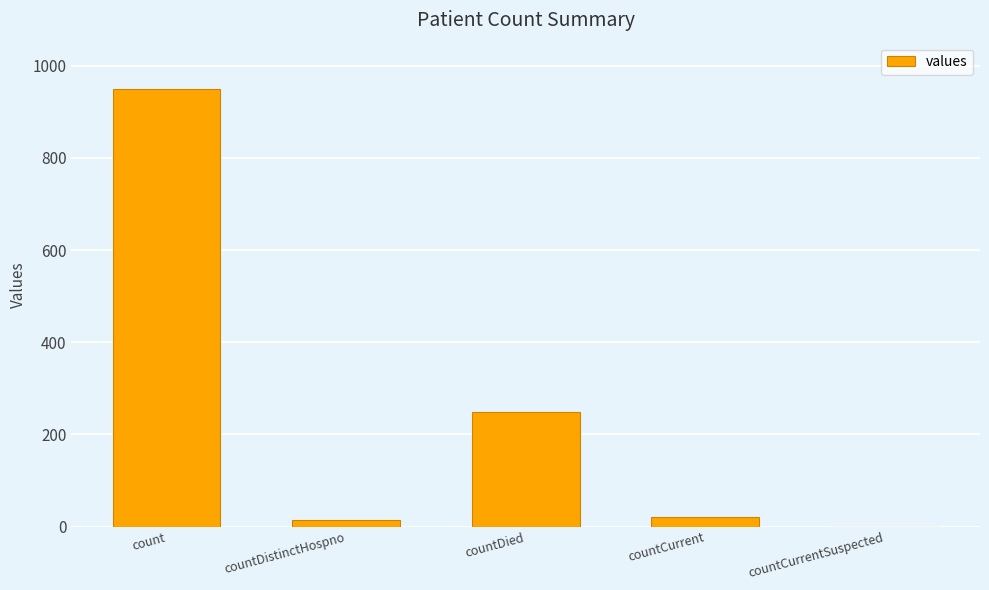

Which has a higher value, countCurrentSuspected or countCurrent?

countCurrent